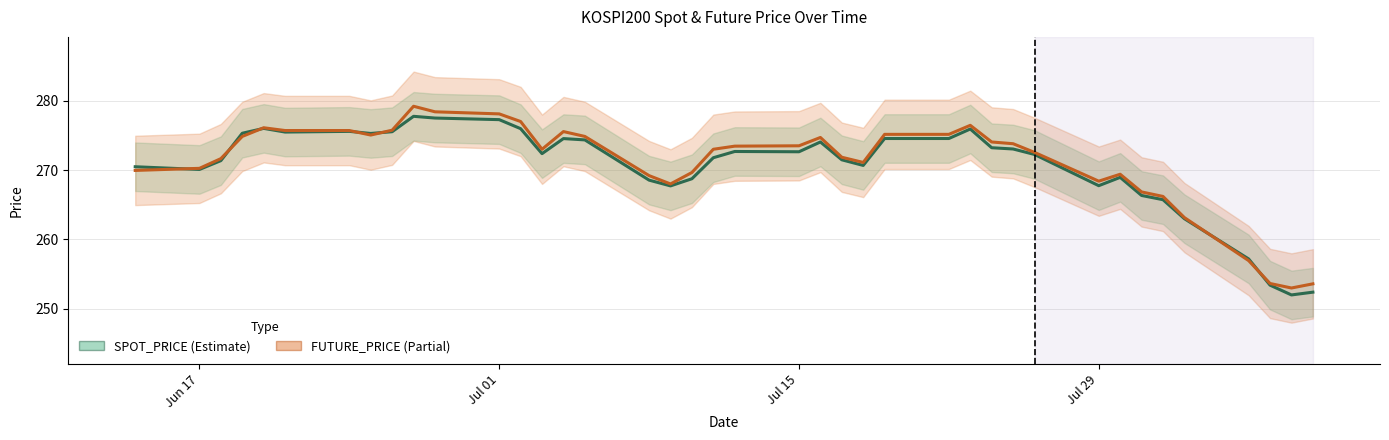

What is the highest value of the SPOT_PRICE series?

277.8